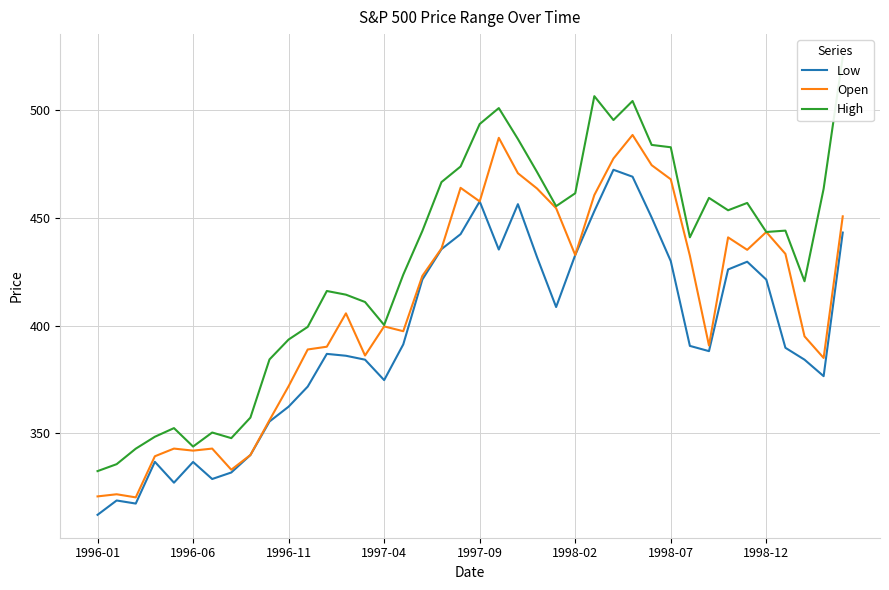

True or false: Open has a value of 510.3 at 1997-04.

False